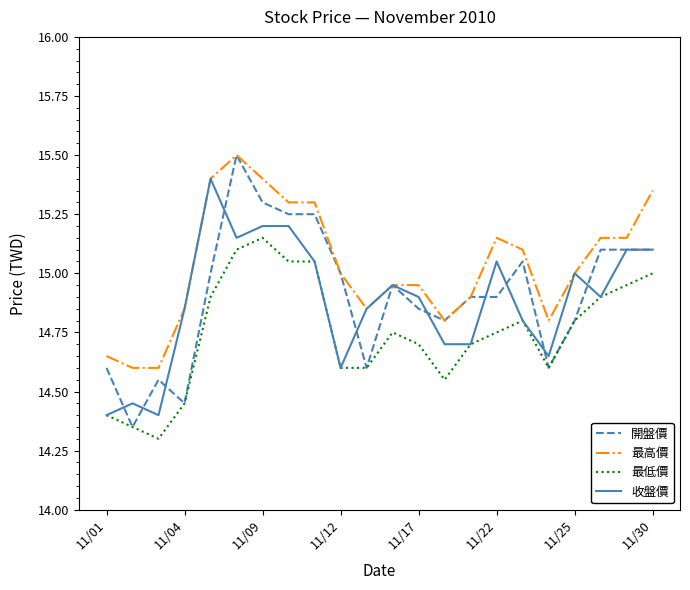

Which series has the largest total across all categories?

最高價